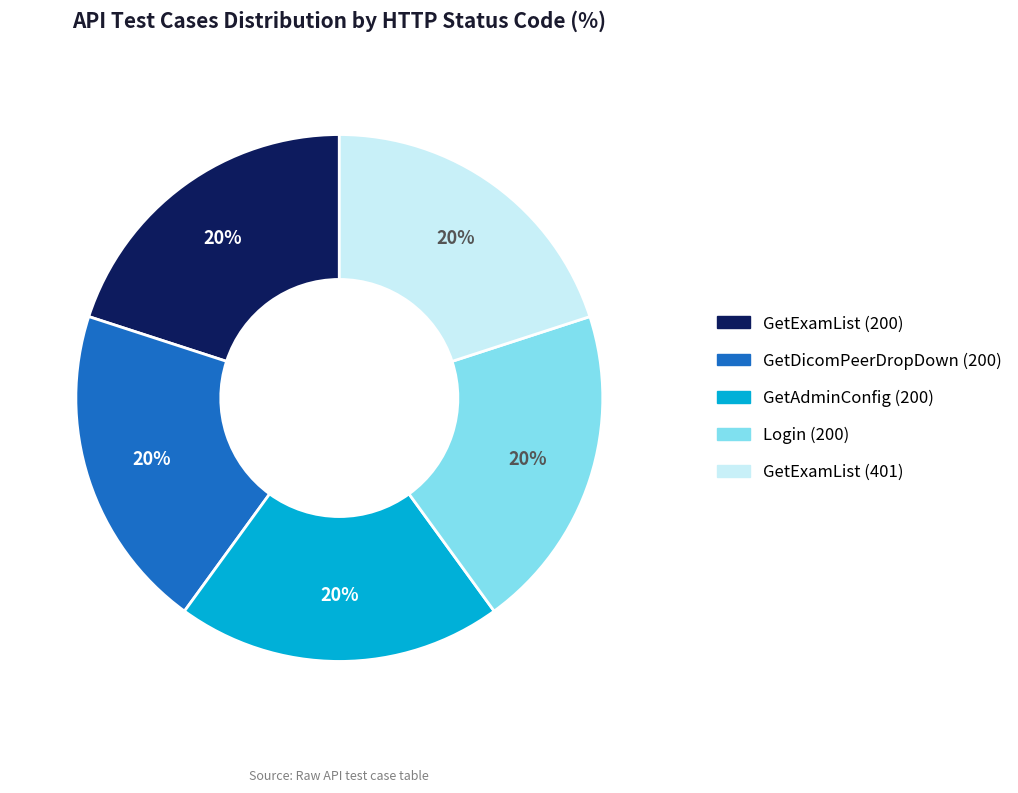

Combined, do GetDicomPeerDropDown (200) and GetAdminConfig (200) account for over 50%?

No